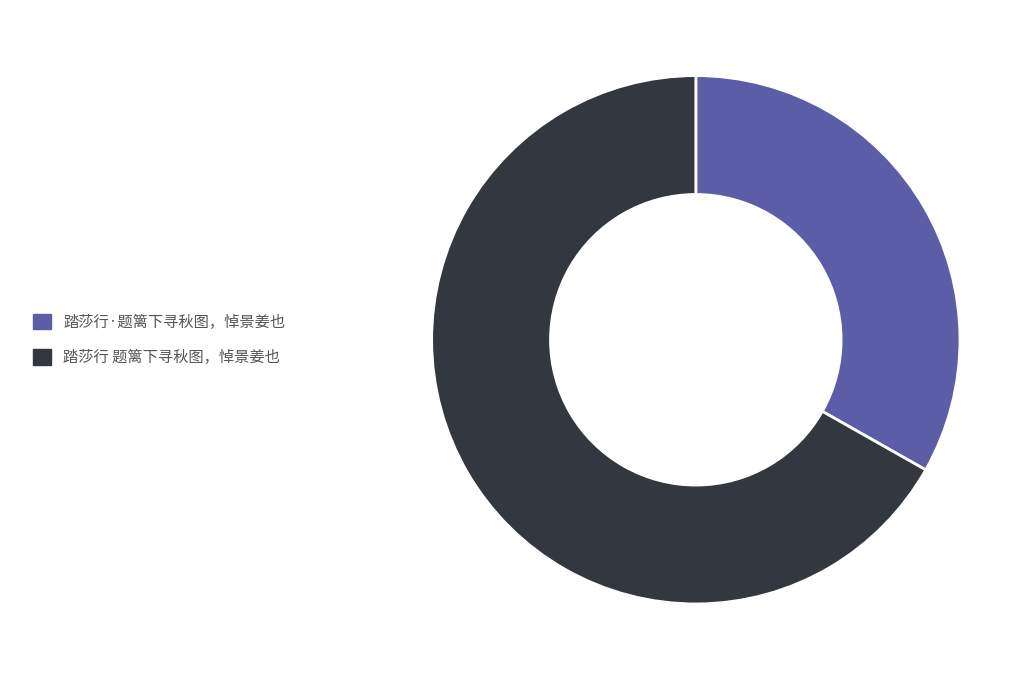

Does 踏莎行·题篱下寻秋图，悼景姜也 account for over 50% of the chart?

No